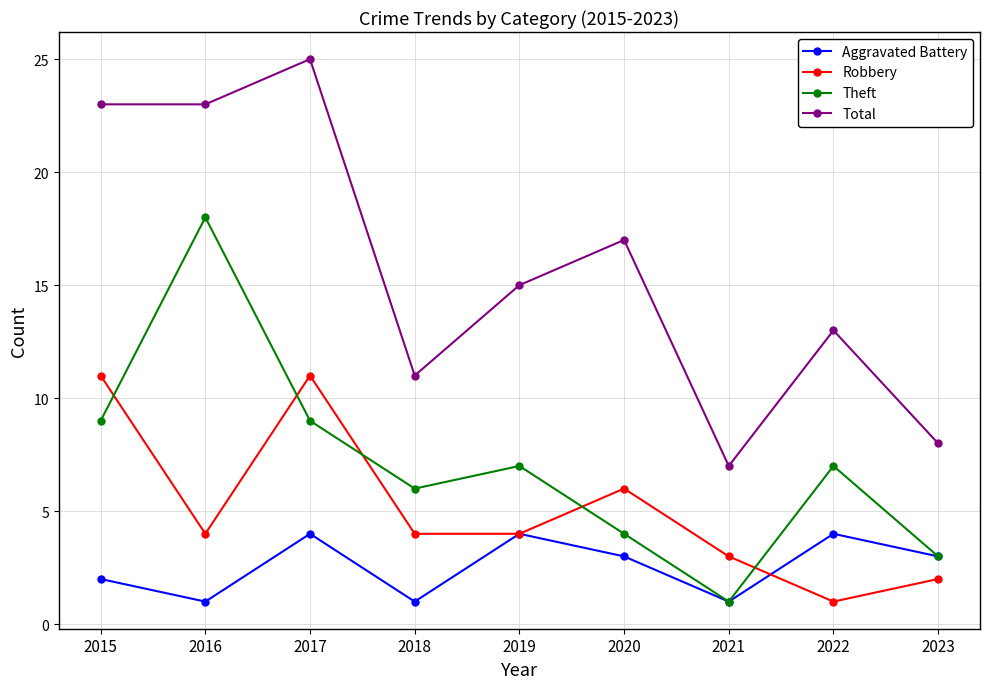

What is the spread (max minus min) of values at 2015?

21